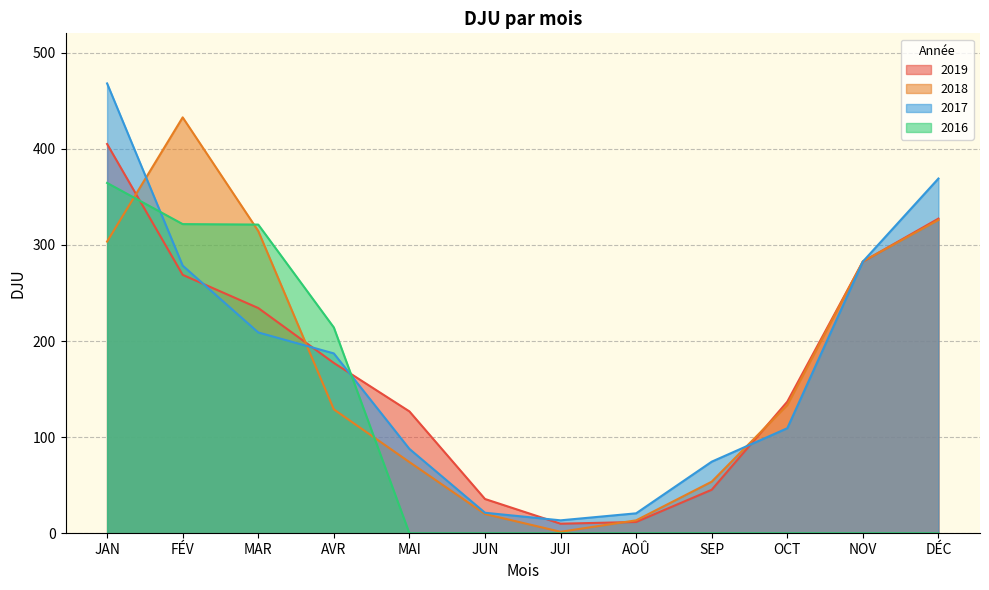

What is the label of the 9th point from the right?

AVR